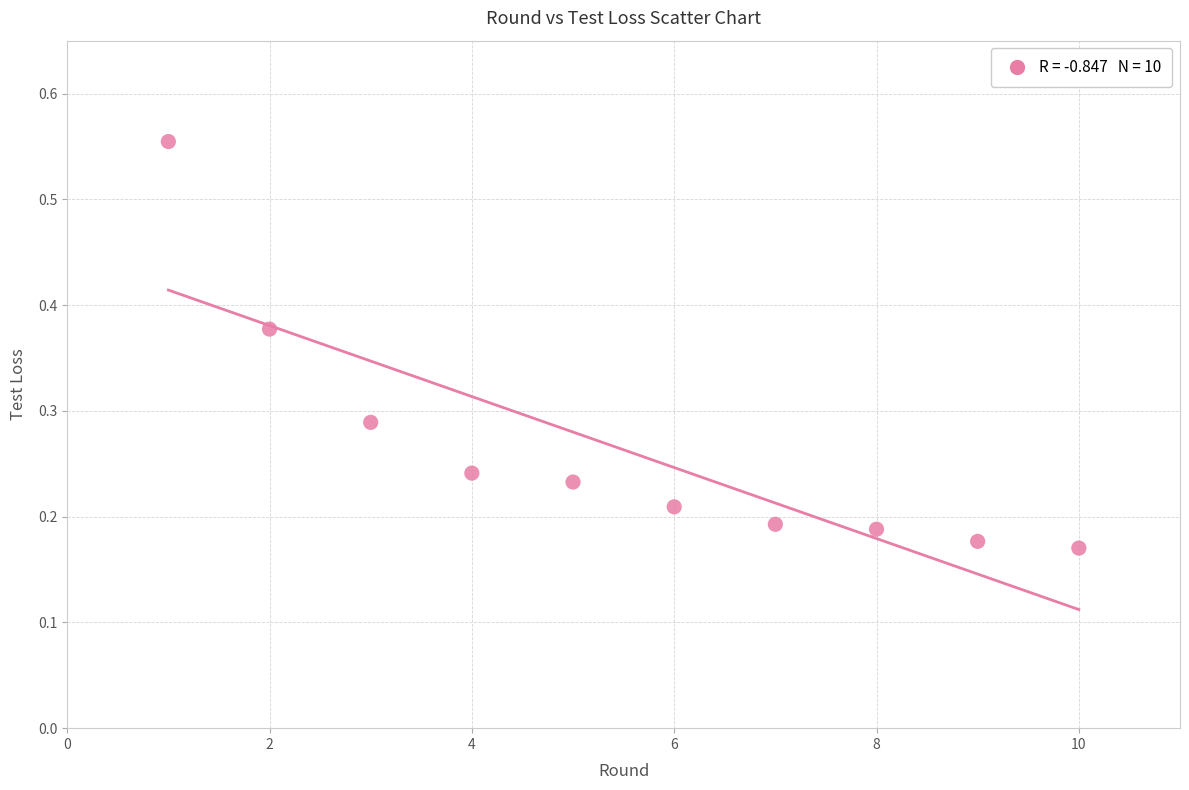

What is the average X value?

5.5